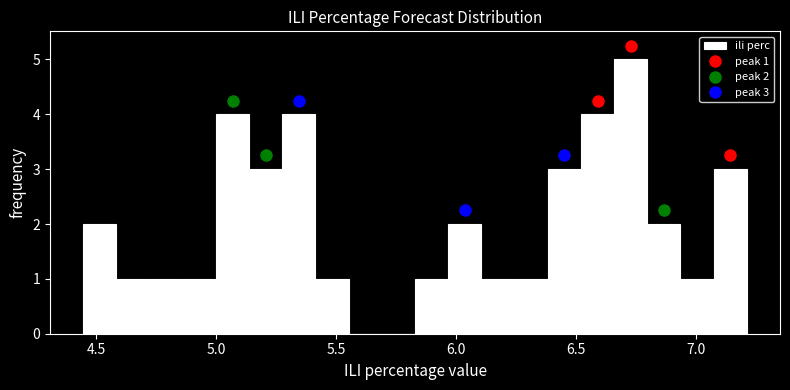

Read against the x-axis, roughly where is the centre of the tallest bar?

6.75